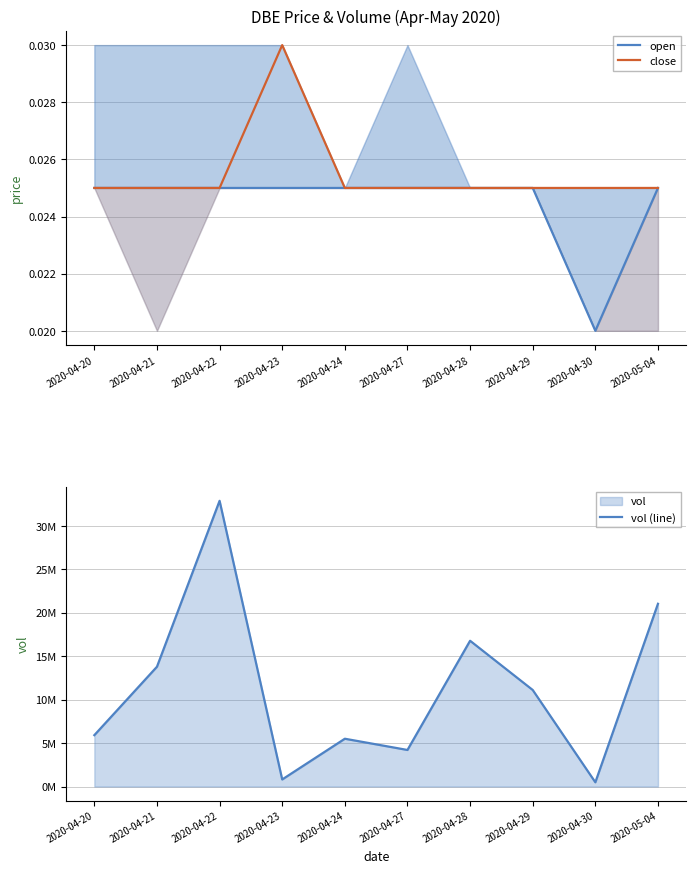

True or false: open has more than 0 interior local peaks.

False